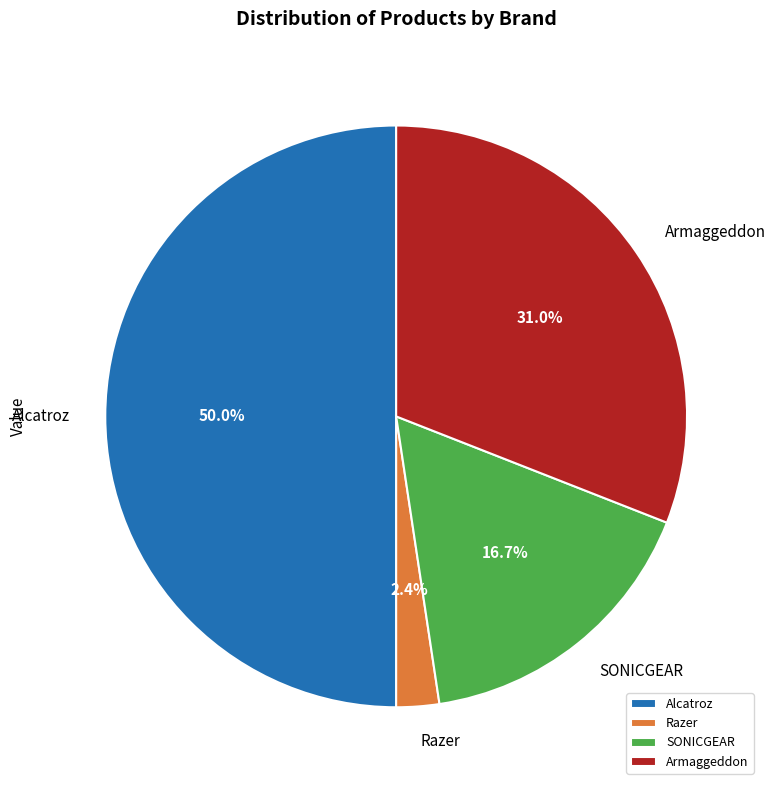

Rank the categories by value from lowest to highest.

Razer, SONICGEAR, Armaggeddon, Alcatroz